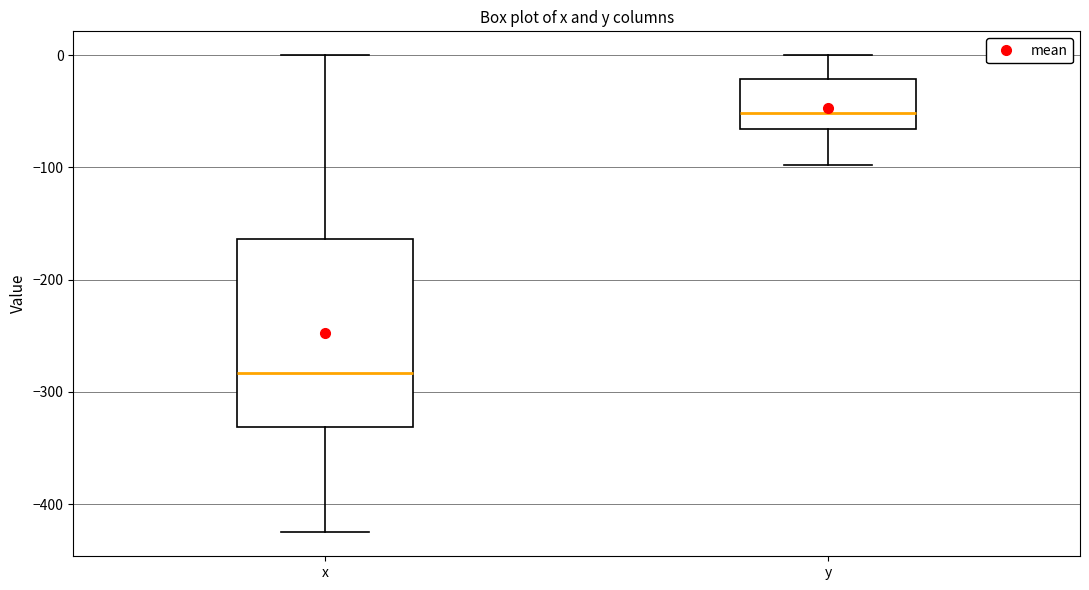

Reading left to right, read every box against the y-axis: the position of its median line, the range the box covers, and the ends of its whiskers. The values are not printed on the chart, so give them approximately, as read against the axis.

x: median -280, box -330 to -160, whiskers -430 to 0
y: median -50, box -70 to -20, whiskers -100 to 0